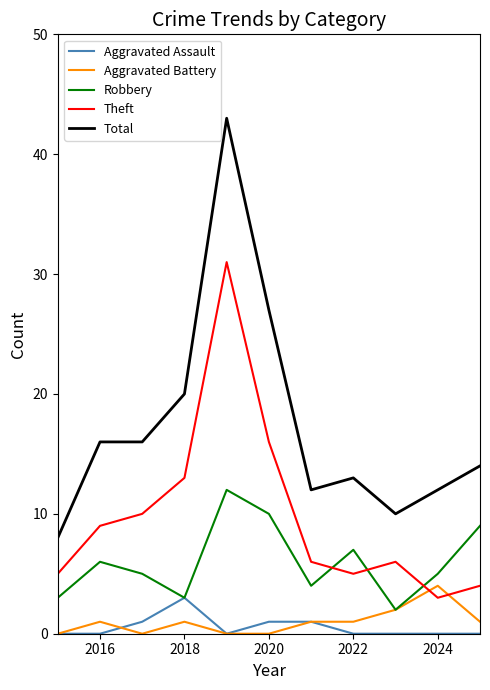

Which series has the largest total across all categories?

Total